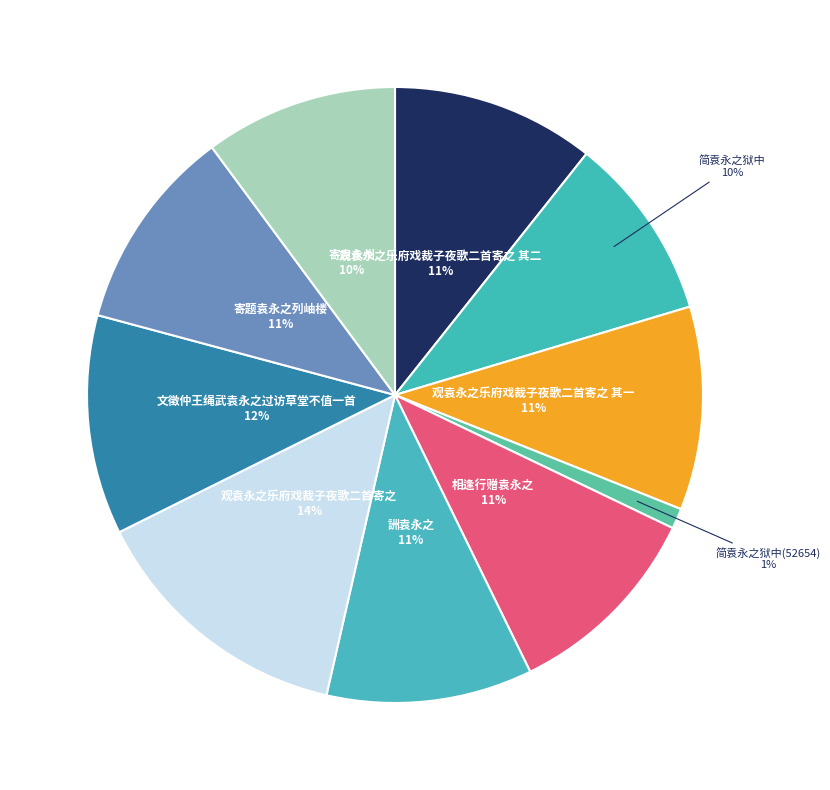

To the nearest percent, what is the average slice percentage?

10%